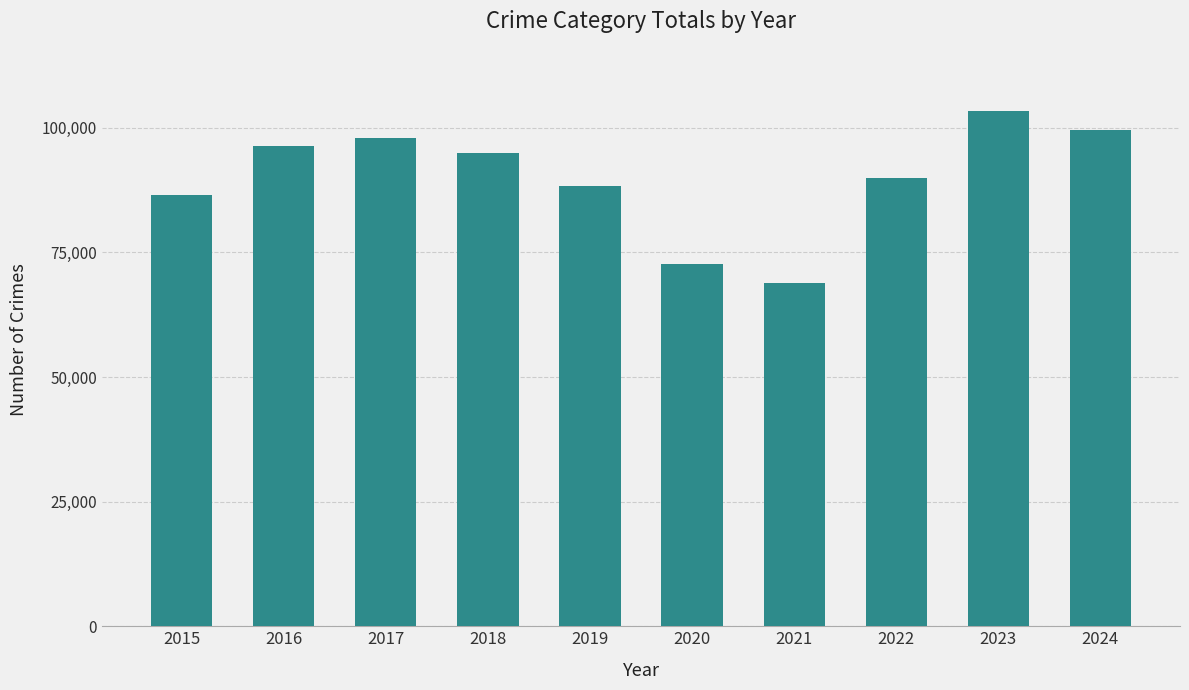

What is the ratio of the value at 2021 to the value at 2022?

0.8